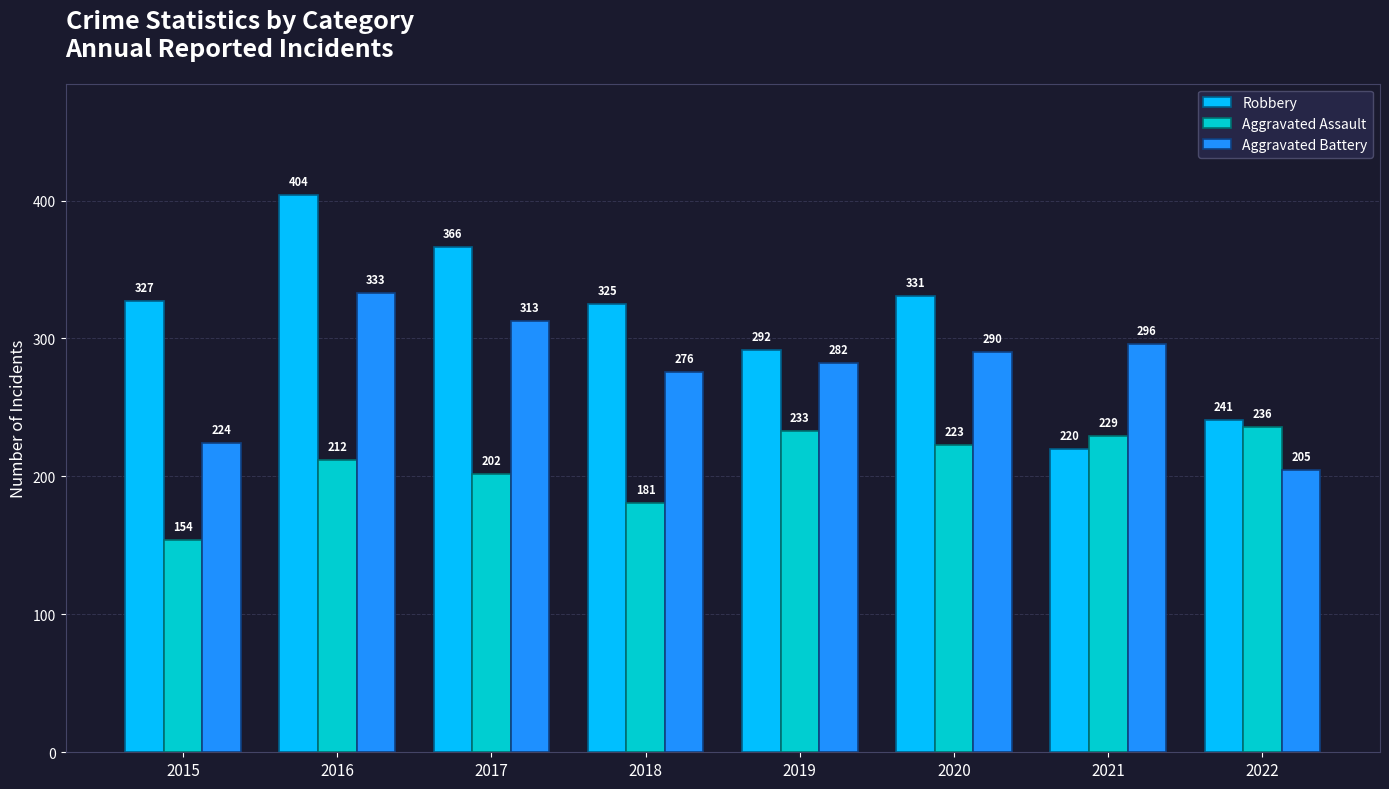

What is the difference between the highest and lowest values at 2019?

59